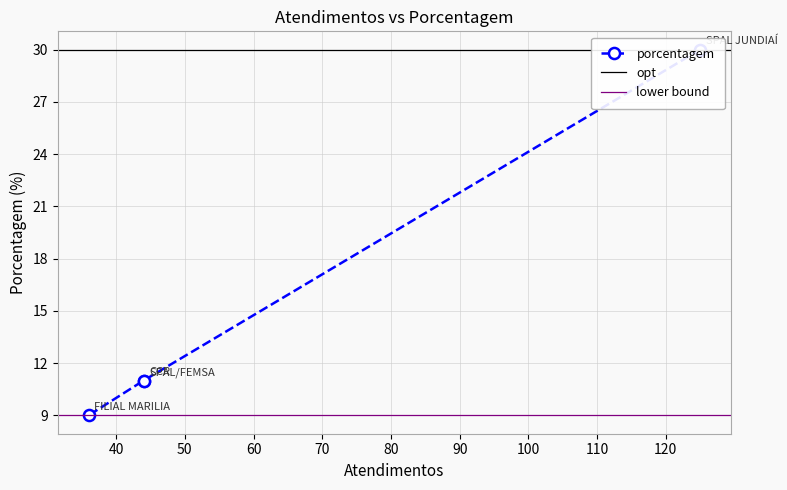

Does the chart display data point markers on the line(s)?

Yes